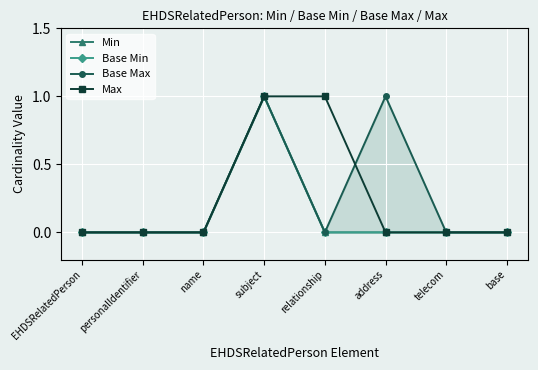

At which label does Max reach its minimum?

EHDSRelatedPerson